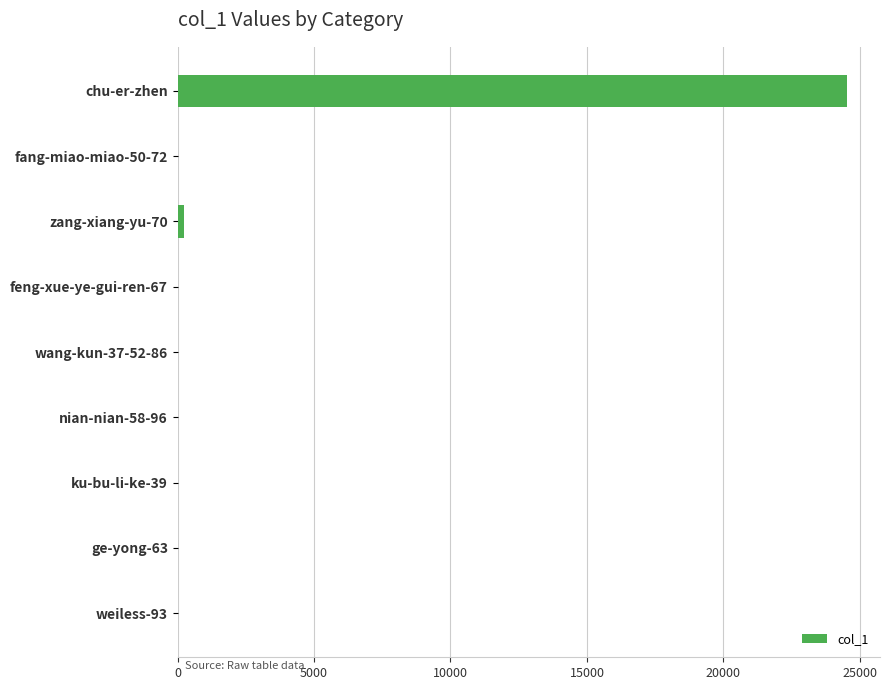

At which label is the value closest to 12258?

zang-xiang-yu-70